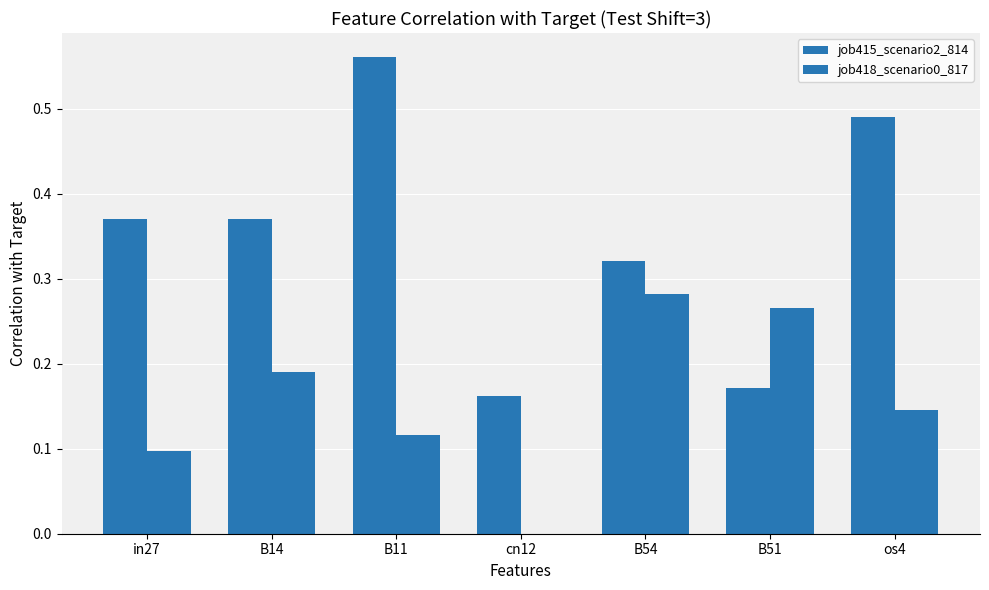

Count the number of data series in this chart.

2